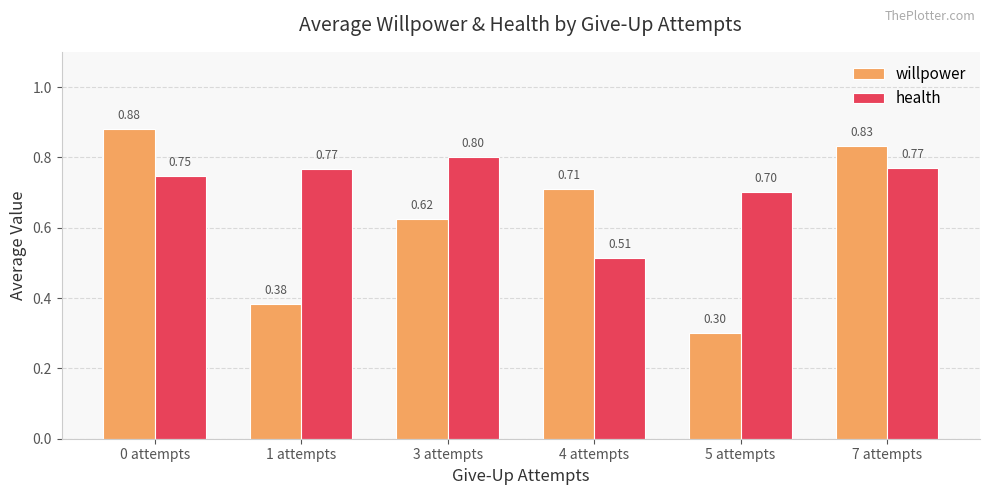

Which series changed the most between 0 attempts and 7 attempts?

willpower